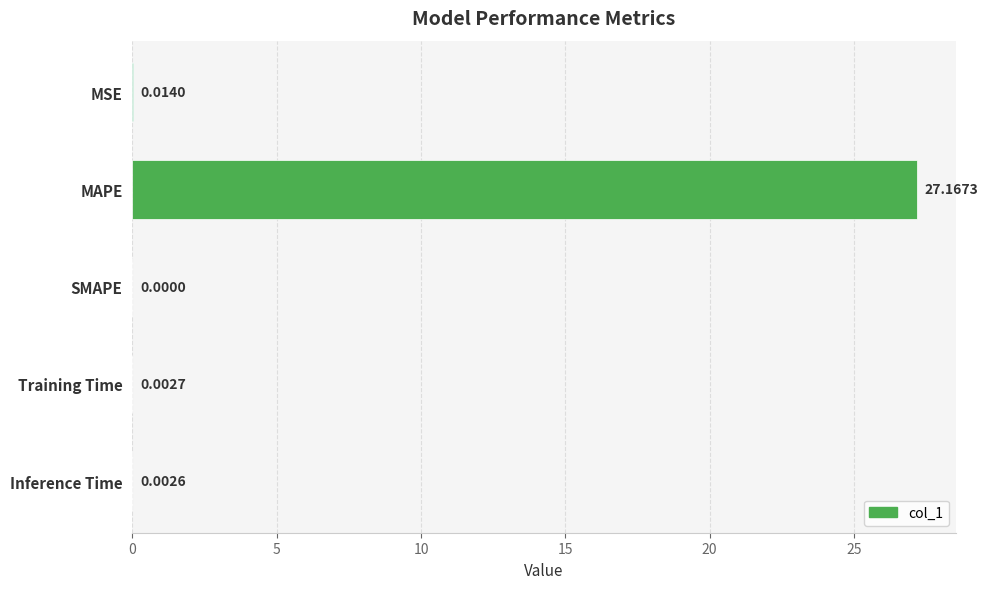

What is the sum of all values?

27.2